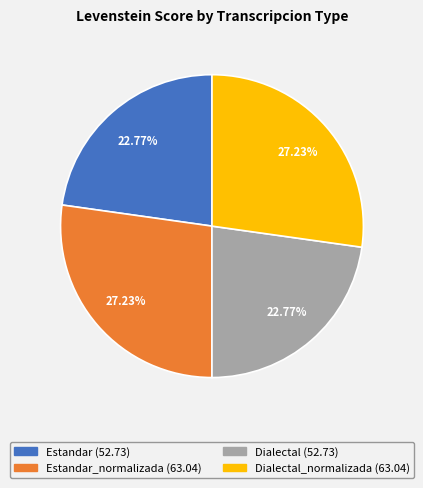

Is there a majority slice in this chart?

No